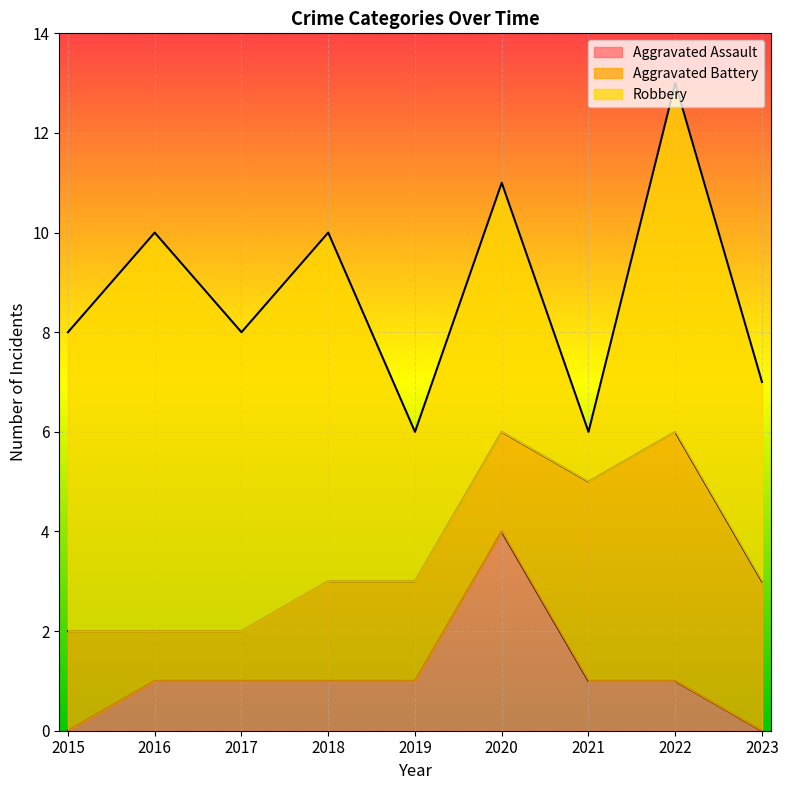

Reading left to right, what are all the values shown in this chart?

Aggravated Assault: 0	1	1	1	1	4	1	1	0
Aggravated Battery: 2	1	1	2	2	2	4	5	3
Robbery: 6	8	6	7	3	5	1	7	4